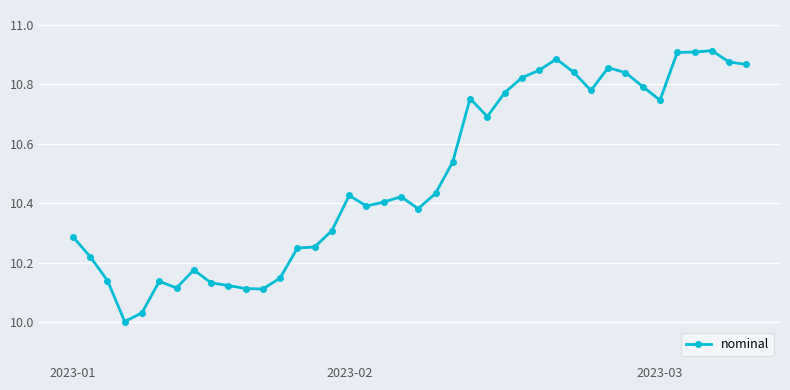

What is the sum of all values?

419.6